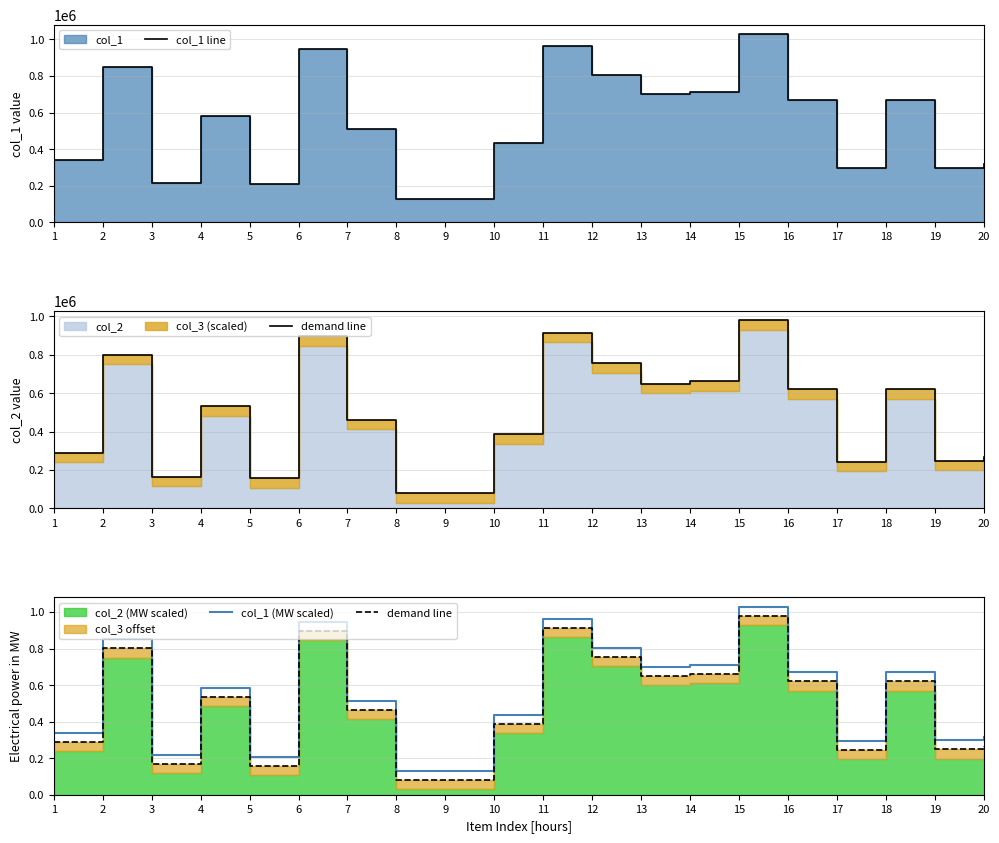

Which label corresponds to the largest value in the chart?

15